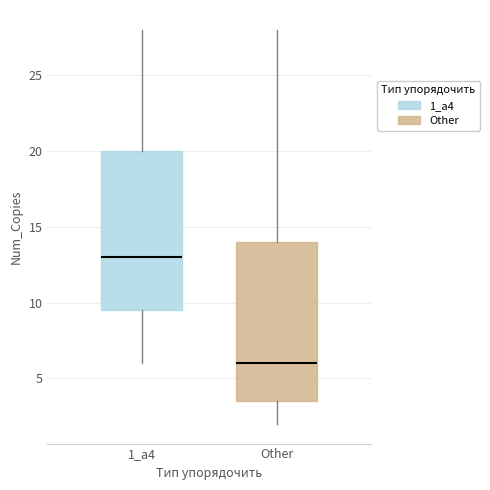

Reading left to right, transcribe this box plot: for each box, give where its median line is, the range the box spans, and where its two whiskers end, as read against the y-axis. The values are not printed on the chart, so give them approximately, as read against the axis.

1_а4: median 13.0, box 9.5 to 20.0, whiskers 6.0 to 28.0
Other: median 6.0, box 3.5 to 14.0, whiskers 2.0 to 28.0